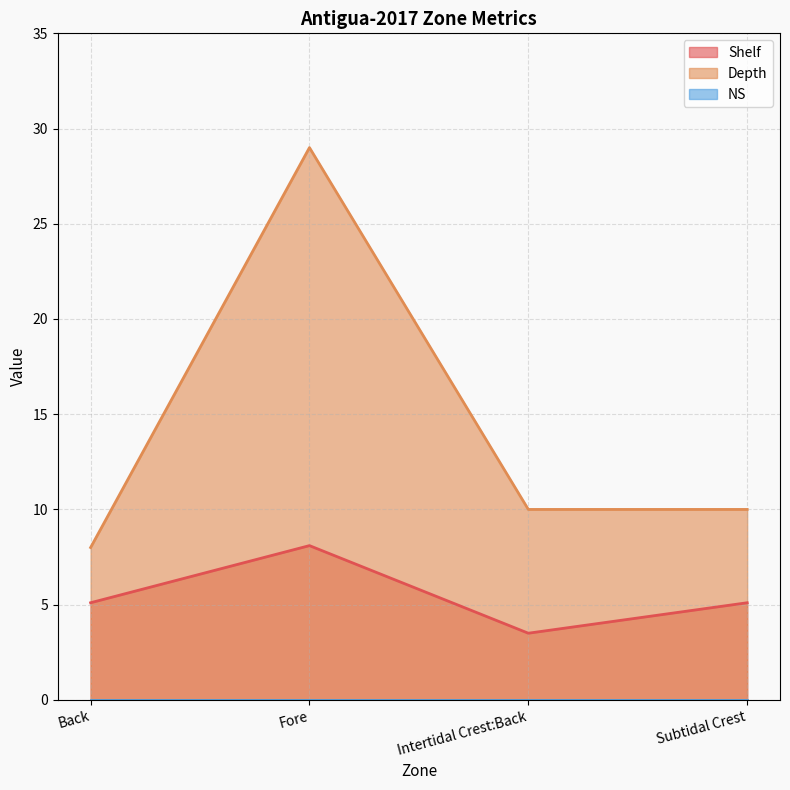

Reading right to left, what are all the values shown in this chart?

Shelf: Subtidal Crest=5.1	Intertidal Crest:Back=3.5	Fore=8.1	Back=5.1
Depth: Subtidal Crest=10.0	Intertidal Crest:Back=10.0	Fore=29.0	Back=8.0